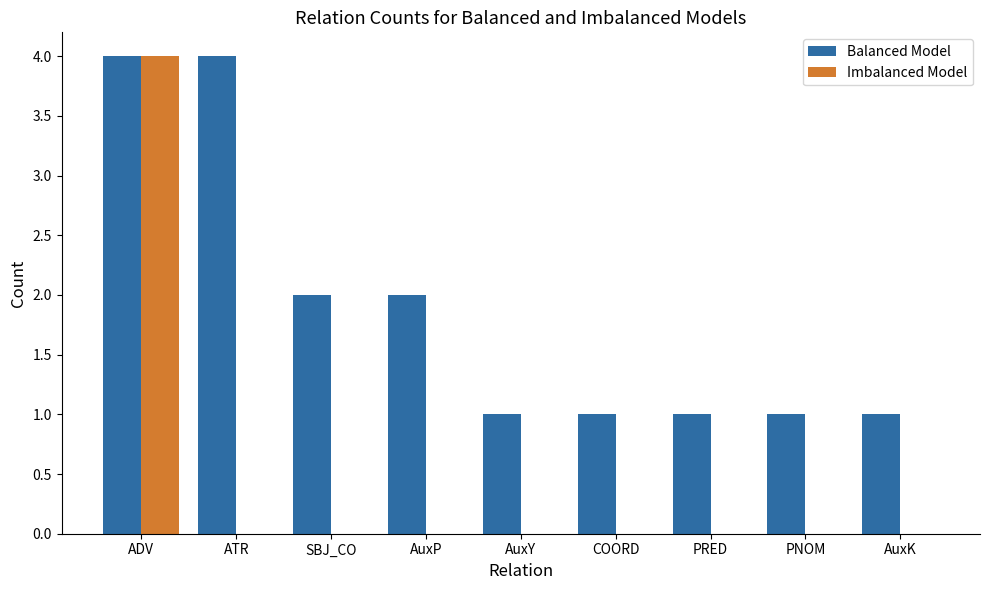

What is the sum of all Imbalanced Model values?

4